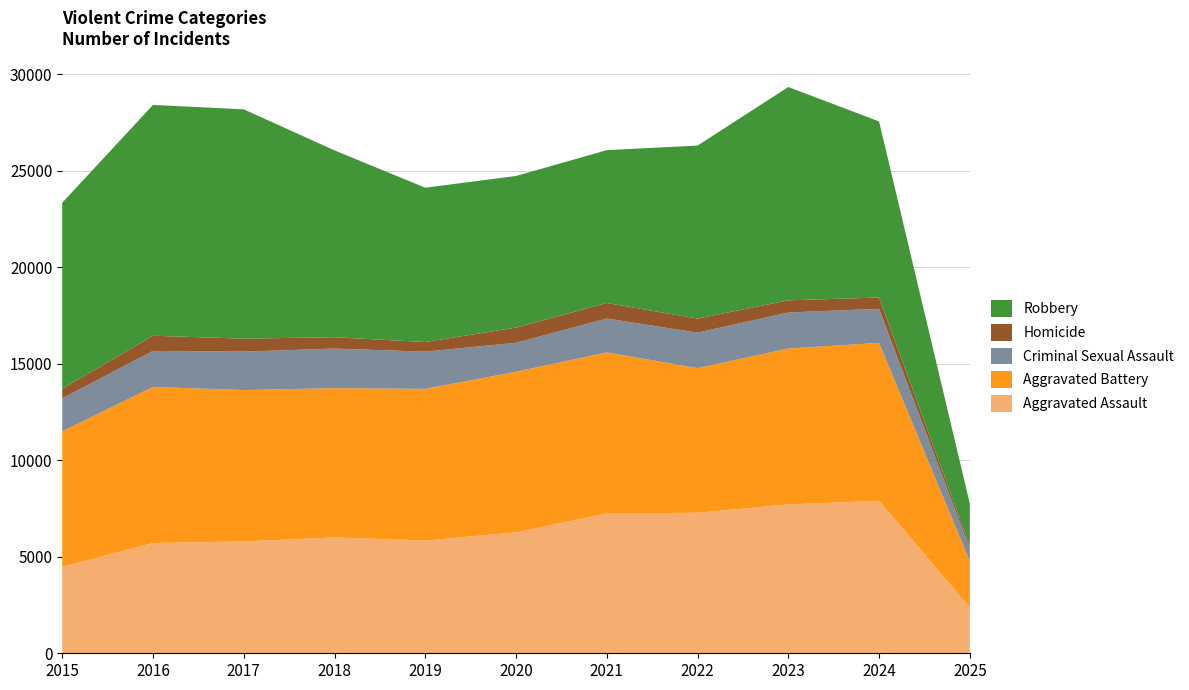

Reading right to left, list all the values displayed in this chart.

Aggravated Assault: 2025=2372	2024=7901	2023=7712	2022=7281	2021=7242	2020=6265	2019=5841	2018=6002	2017=5793	2016=5713	2015=4480
Aggravated Battery: 2025=2406	2024=8181	2023=8079	2022=7494	2021=8346	2020=8320	2019=7858	2018=7734	2017=7845	2016=8085	2015=7018
Criminal Sexual Assault: 2025=654	2024=1764	2023=1865	2022=1837	2021=1755	2020=1502	2019=1928	2018=2051	2017=1992	2016=1867	2015=1710
Homicide: 2025=144	2024=587	2023=630	2022=728	2021=805	2020=787	2019=499	2018=588	2017=672	2016=786	2015=496
Robbery: 2025=2178	2024=9123	2023=11053	2022=8965	2021=7920	2020=7855	2019=7995	2018=9681	2017=11881	2016=11960	2015=9638